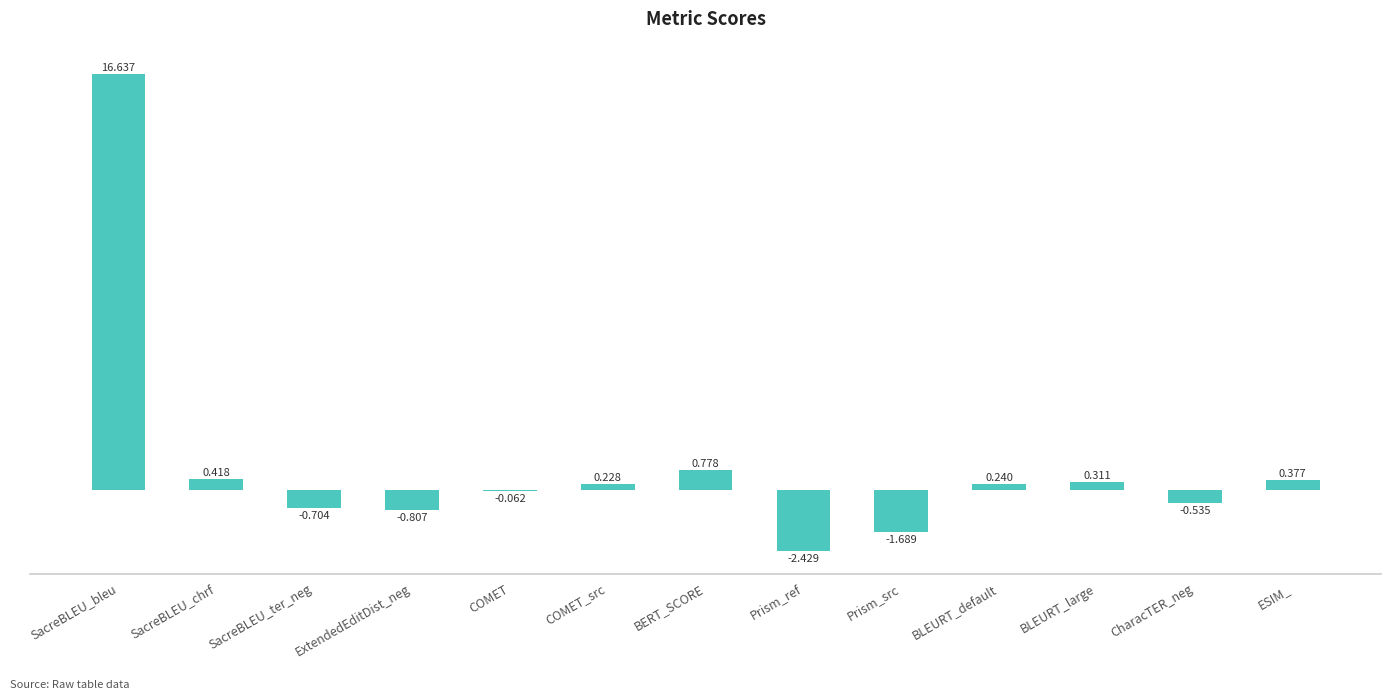

At which label does the data first exceed 0?

SacreBLEU_bleu